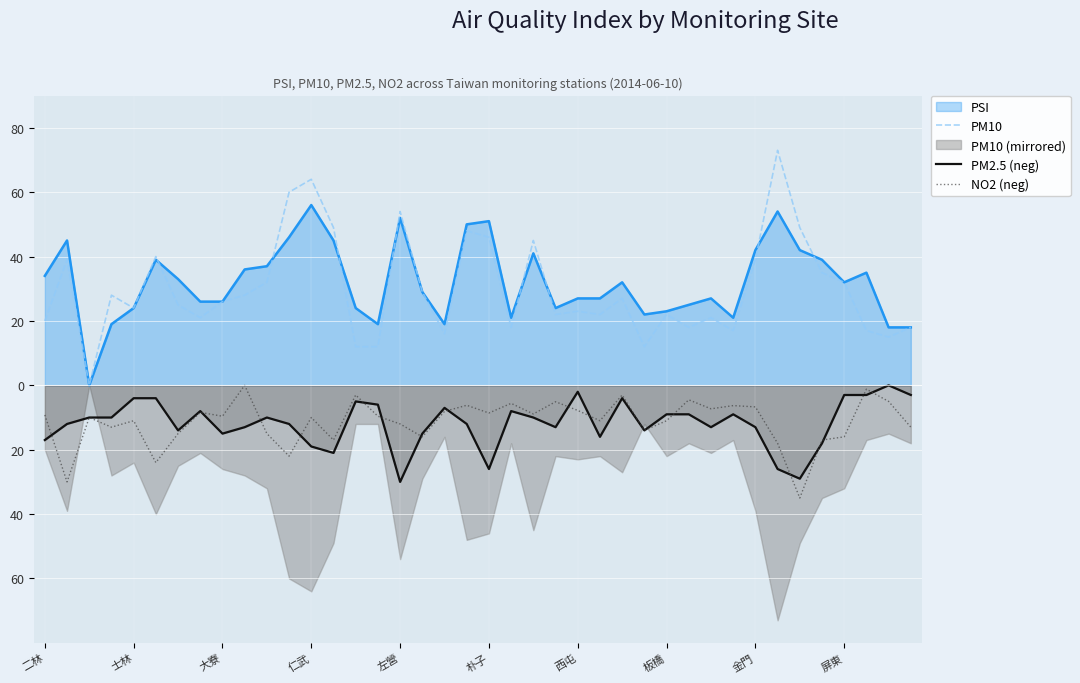

Which series has the widest spread of values?

PM10